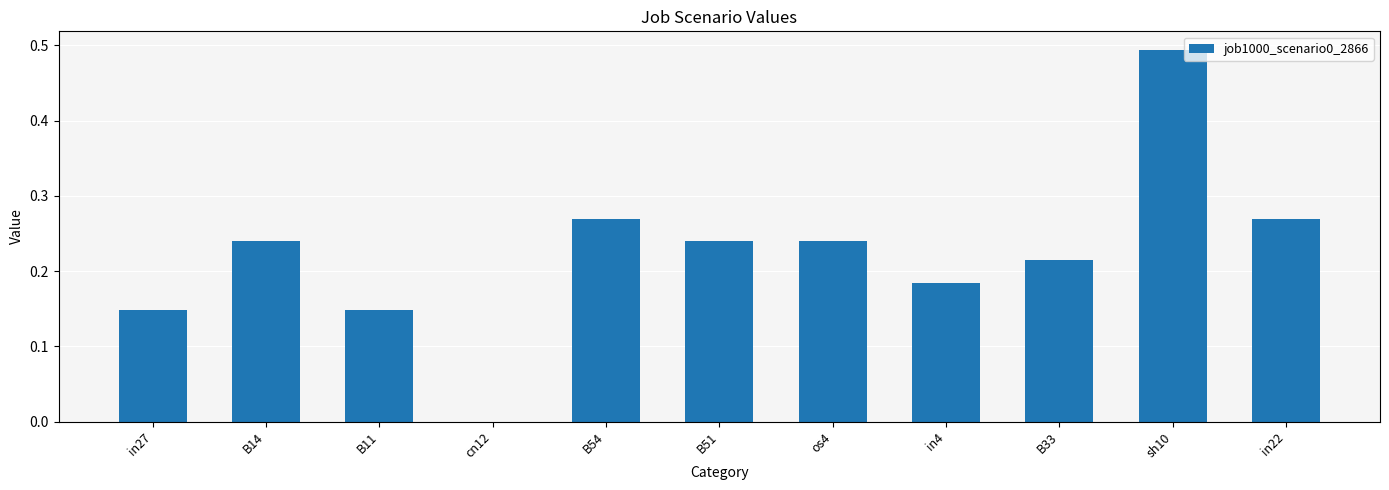

Are the bars horizontal?

No